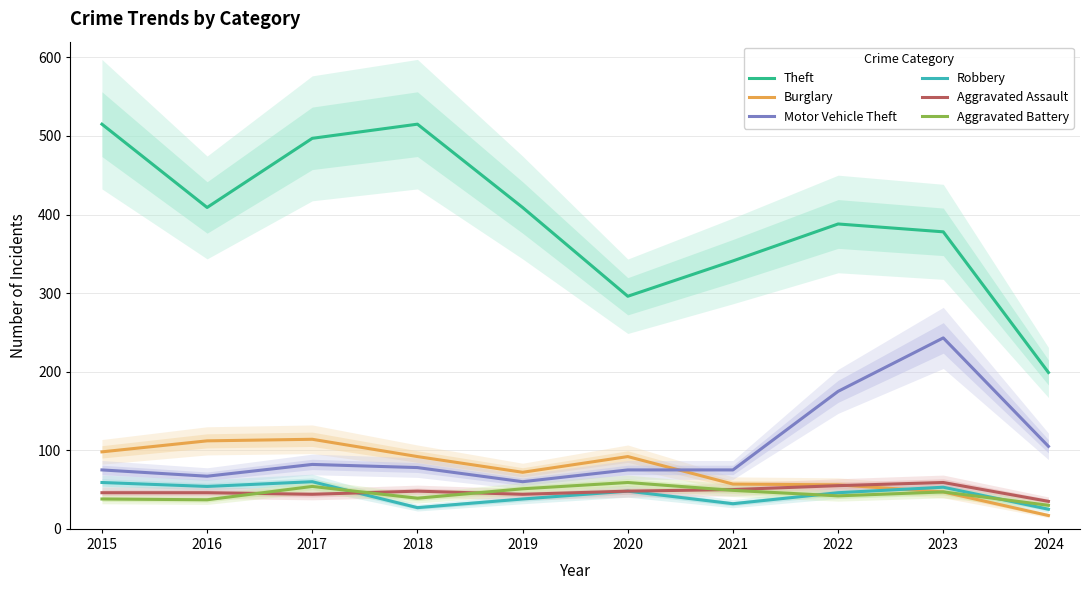

What is the spread (max minus min) of values at 2024?

182